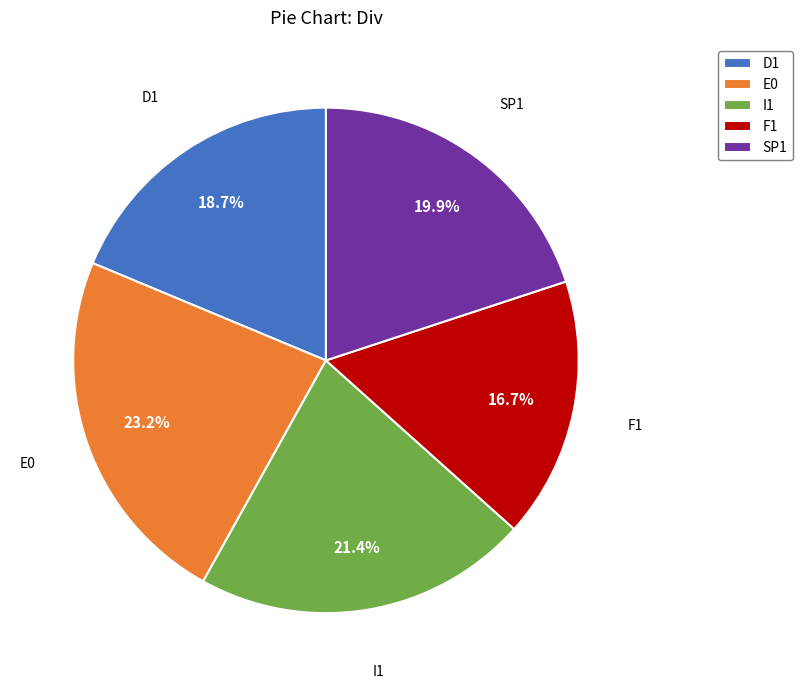

Which slice is the largest?

E0